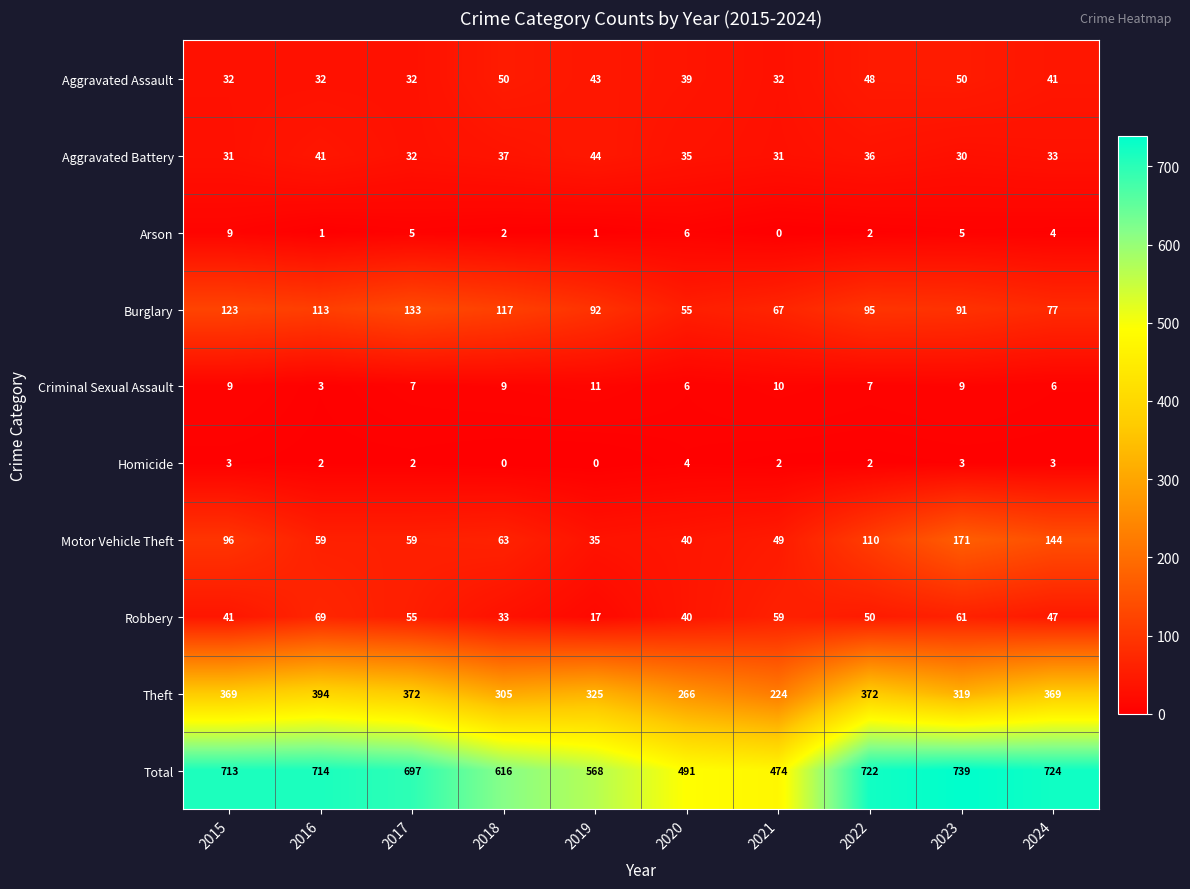

What is the greatest value displayed?

739